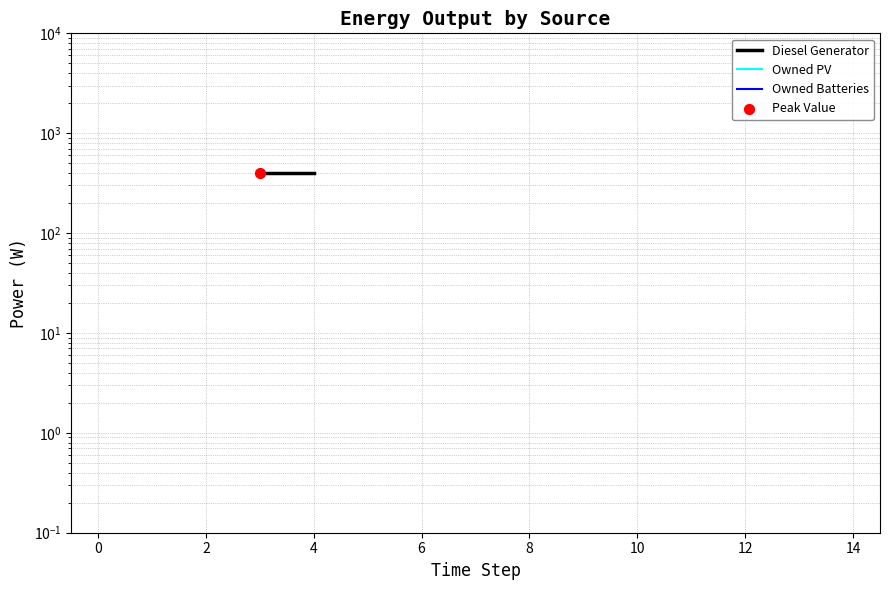

Is the value of Diesel Generator at 2 greater than the value of Owned PV at 10?

No